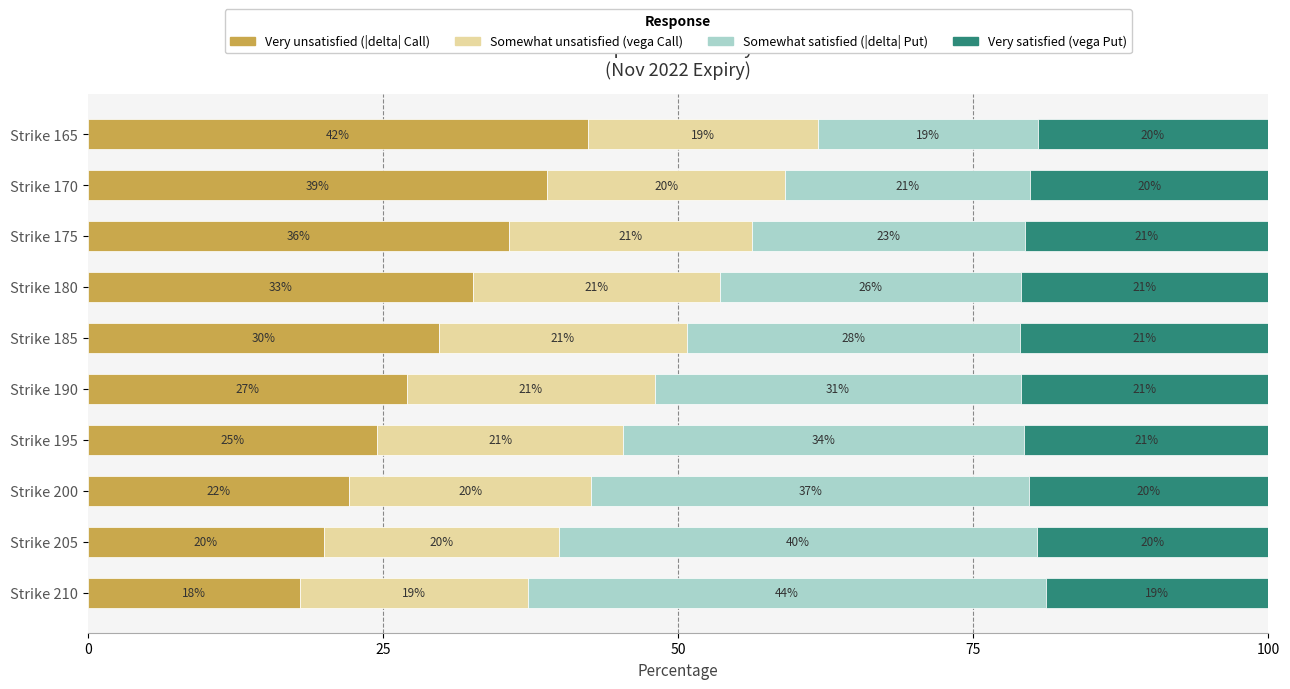

Rank the categories by Very unsatisfied (|delta| Call) value from highest to lowest.

Strike 165, Strike 170, Strike 175, Strike 180, Strike 185, Strike 190, Strike 195, Strike 200, Strike 205, Strike 210